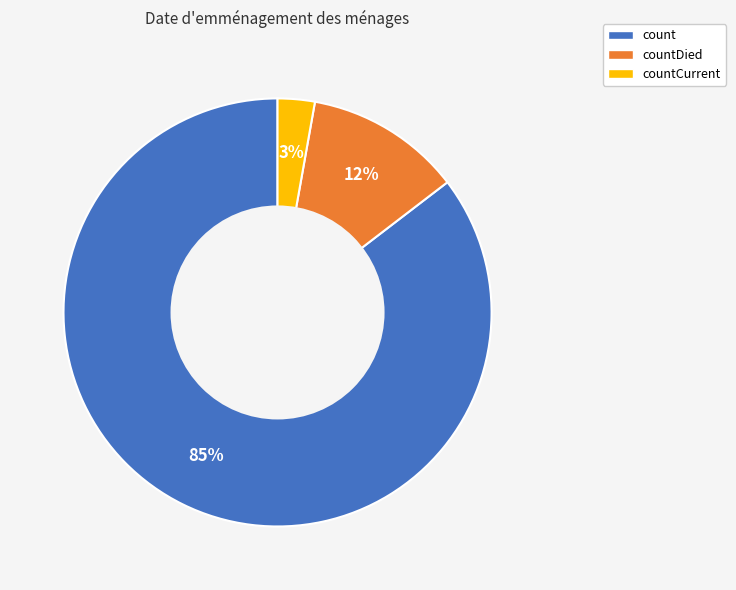

How many segments does this pie chart have?

3